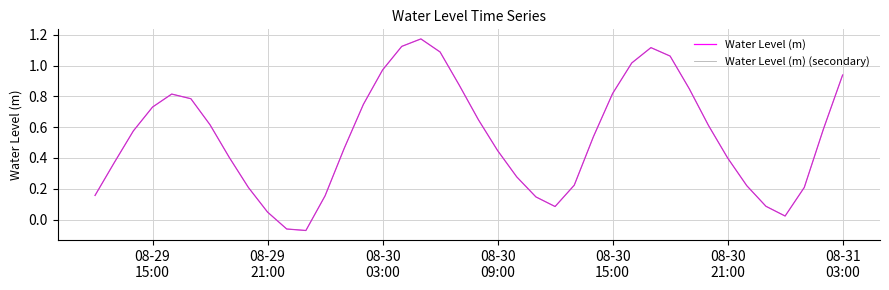

Reading right to left, what are all the values shown in this chart?

Water Level (m): 0.9	0.6	0.2	0.0	0.1	0.2	0.4	0.6	0.8	1.1	1.1	1.0	0.8	0.5	0.2	0.1	0.1	0.3	0.4	0.6	0.9	1.1	1.2	1.1	1.0	0.7	0.5	0.2	-0.1	-0.1	0.0	0.2	0.4	0.6	0.8	0.8	0.7	0.6	0.4	0.2
Water Level (m) (secondary): 0.9	0.6	0.2	0.0	0.1	0.2	0.4	0.6	0.8	1.1	1.1	1.0	0.8	0.5	0.2	0.1	0.1	0.3	0.4	0.6	0.9	1.1	1.2	1.1	1.0	0.7	0.5	0.2	-0.1	-0.1	0.0	0.2	0.4	0.6	0.8	0.8	0.7	0.6	0.4	0.2